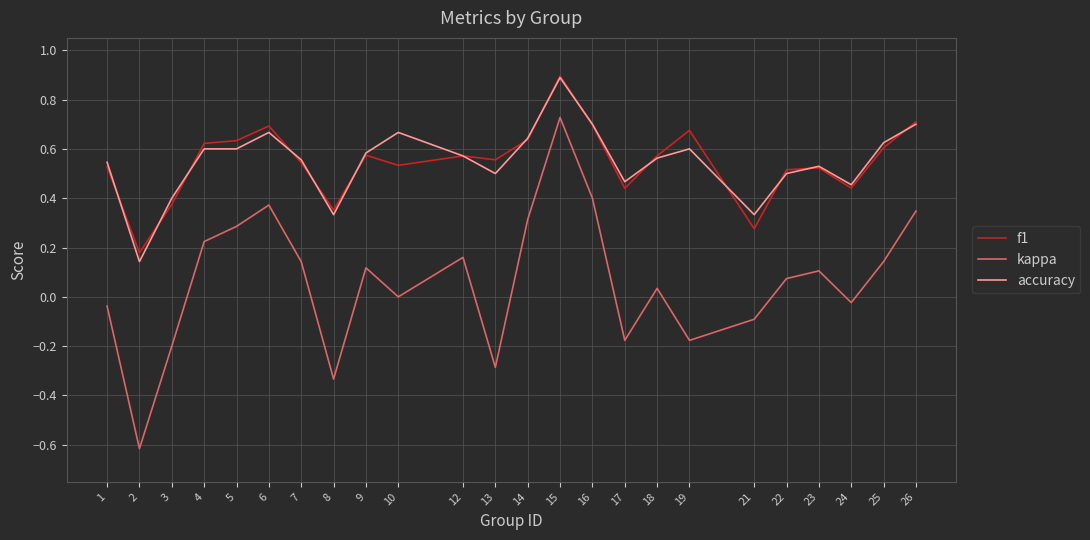

True or false: kappa and accuracy intersect in this chart.

False